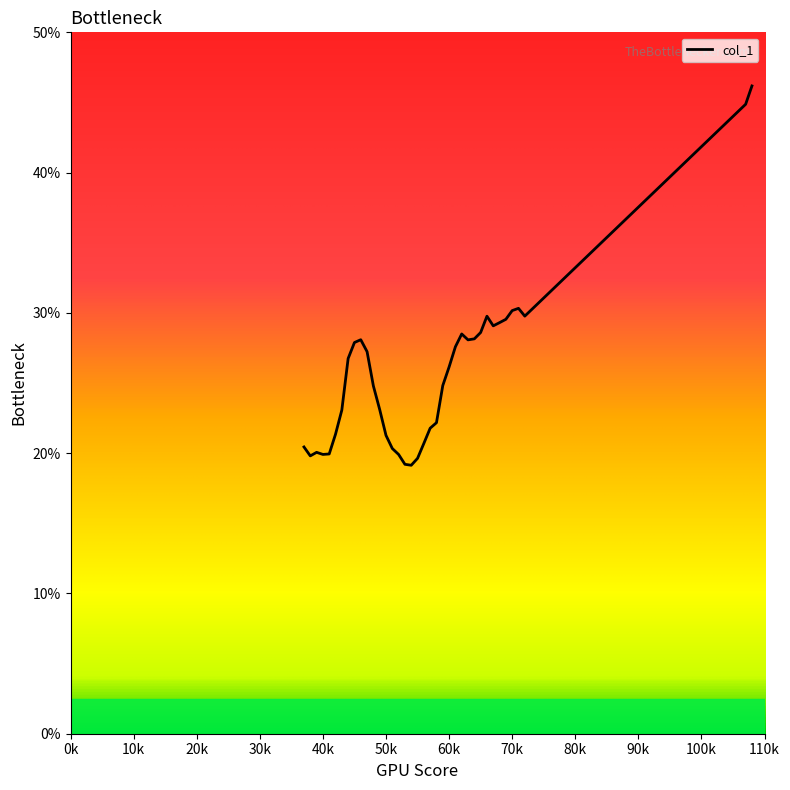

What is the difference between the maximum and minimum values?

27.0